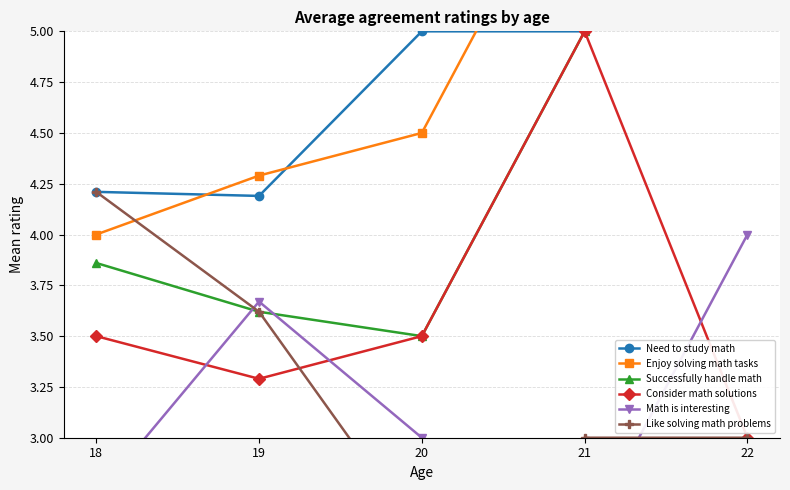

Reading left to right, what are all the values shown in this chart?

Need to study math: 18=4.2	19=4.2	20=5.0	21=5.0	22=6.0
Enjoy solving math tasks: 18=4.0	19=4.3	20=4.5	21=6.0	22=6.0
Successfully handle math: 18=3.9	19=3.6	20=3.5	21=5.0	22=6.0
Consider math solutions: 18=3.5	19=3.3	20=3.5	21=5.0	22=3.0
Math is interesting: 18=2.7	19=3.7	20=3.0	21=2.5	22=4.0
Like solving math problems: 18=4.2	19=3.6	20=2.5	21=3.0	22=3.0